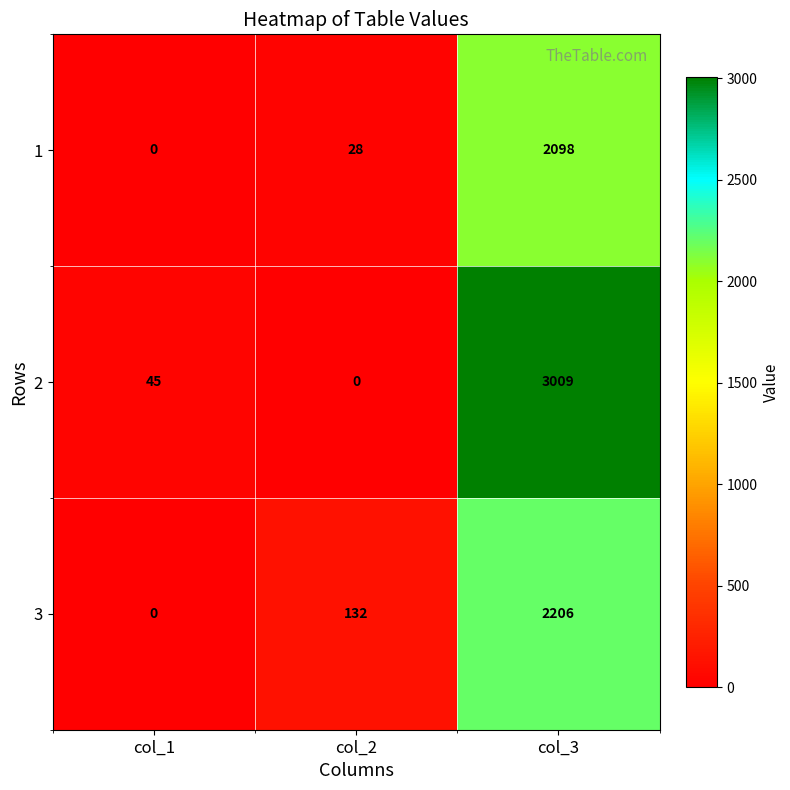

How many distinct data groups are displayed?

3